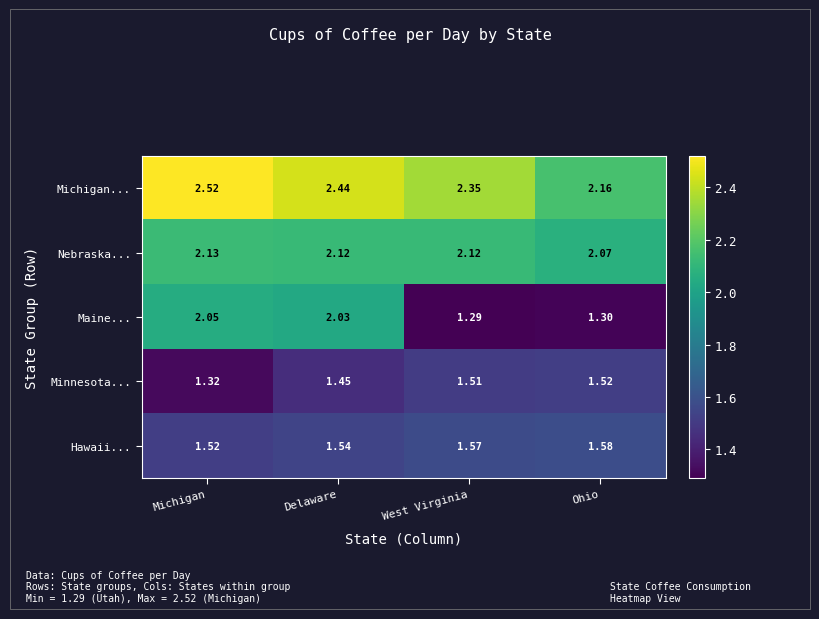

Which series has the largest total across all categories?

Michigan...